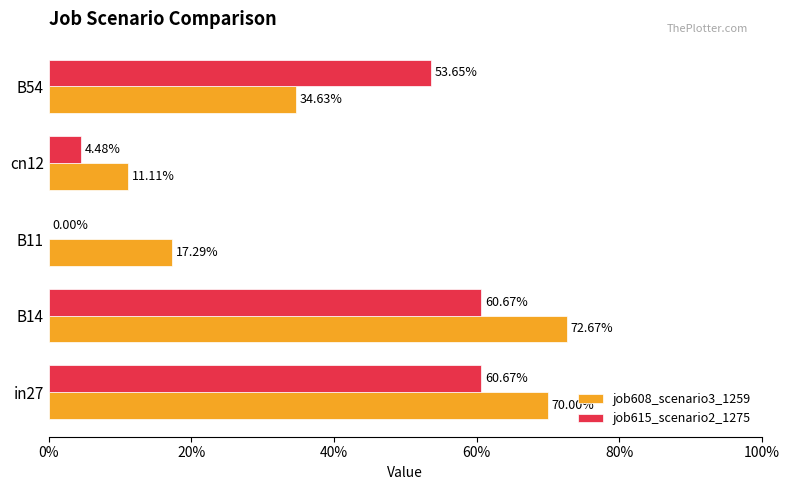

Reading right to left, transcribe all the data shown in this chart.

job608_scenario3_1259: 0.3	0.1	0.2	0.7	0.7
job615_scenario2_1275: 0.5	0.0	0.0	0.6	0.6